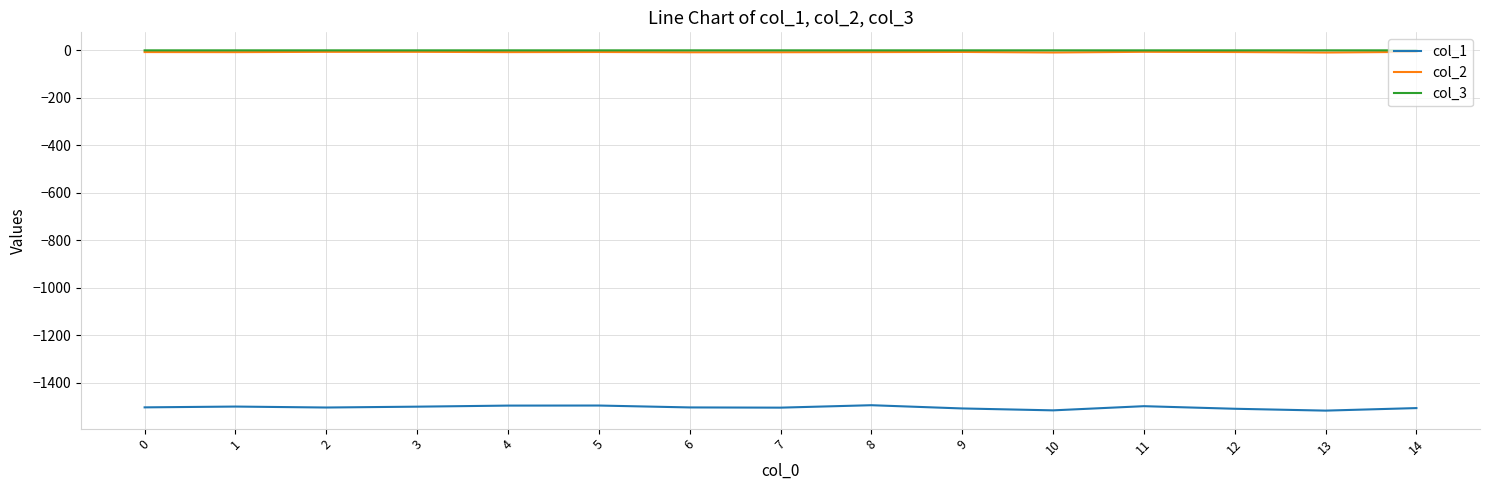

Which series has the widest spread of values?

col_1